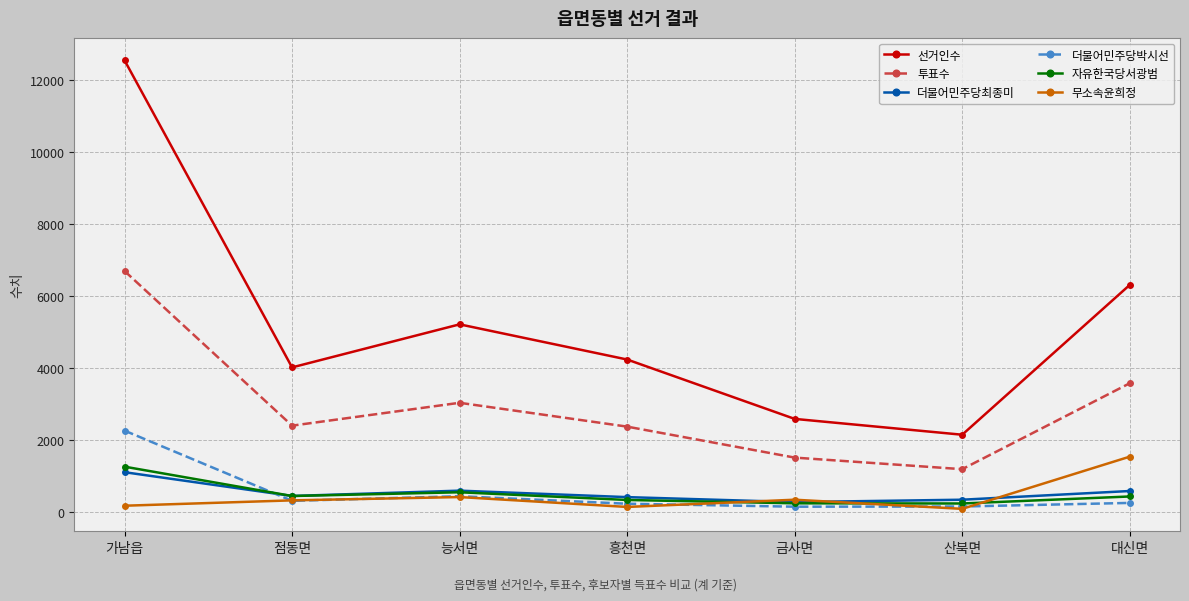

Is it true that 자유한국당서광범 equals 436 at 점동면?

True